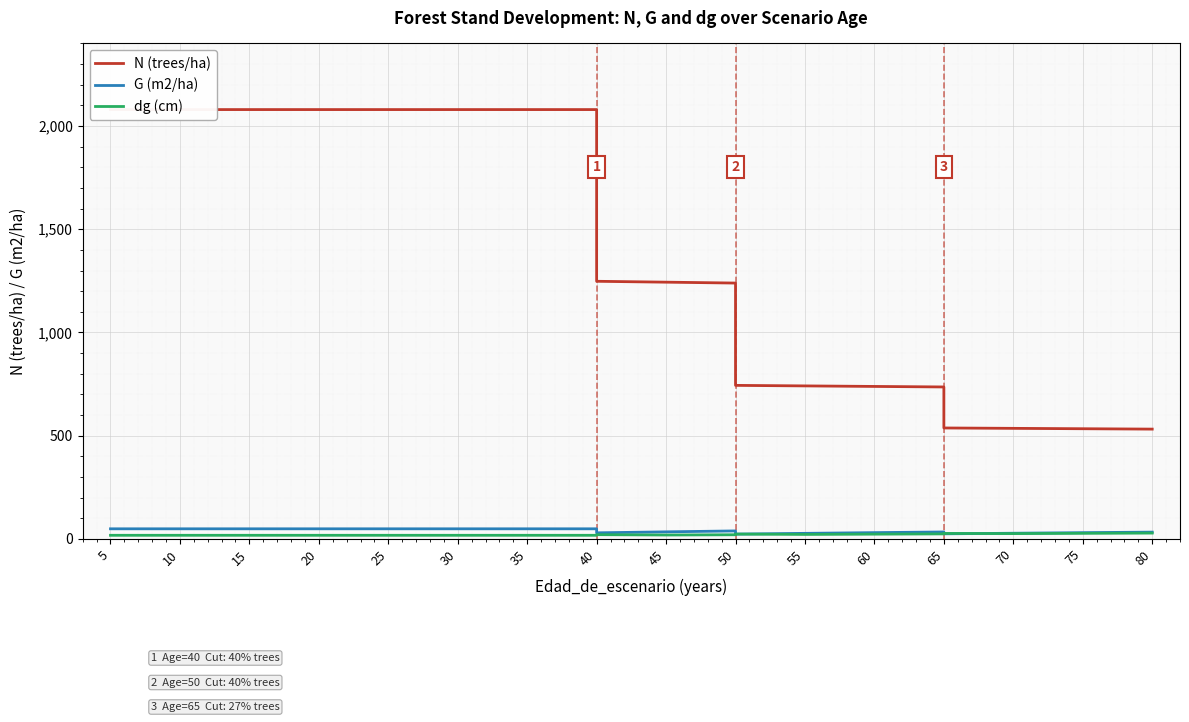

True or false: dg (cm) and N (trees/ha) intersect in this chart.

False